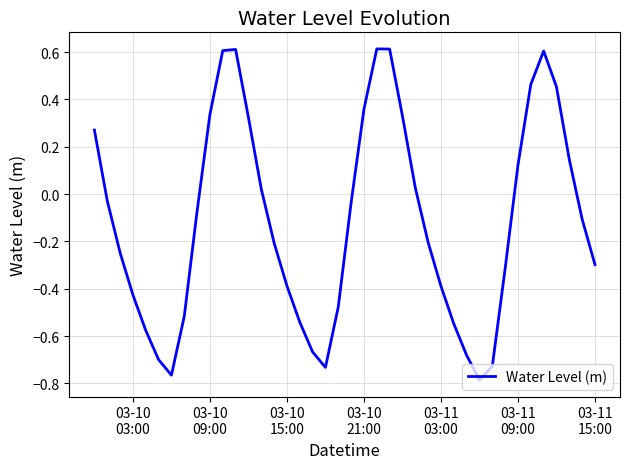

What is the maximum value shown in the chart?

0.6